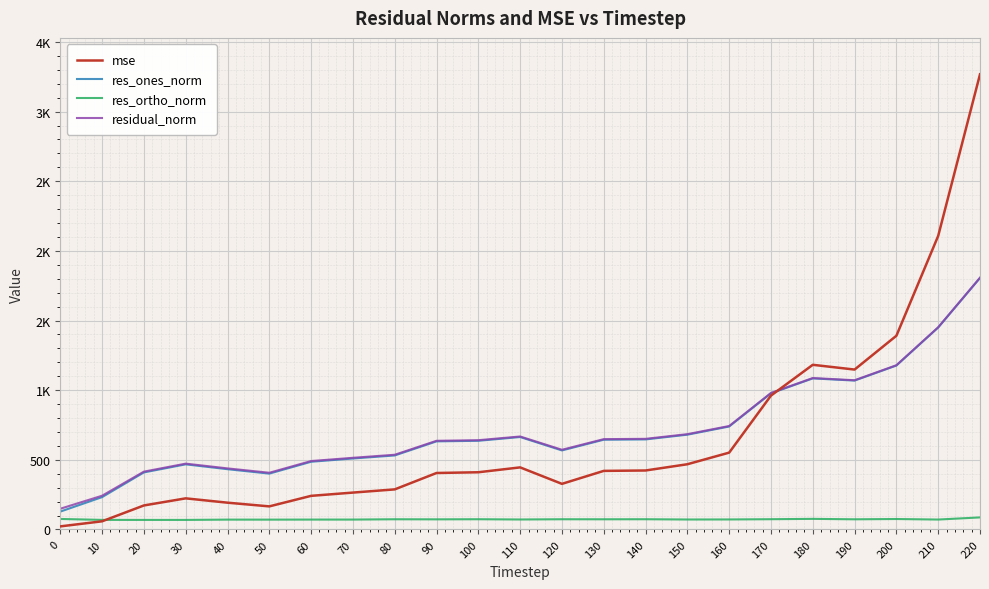

Does the chart have visible grid lines?

Yes